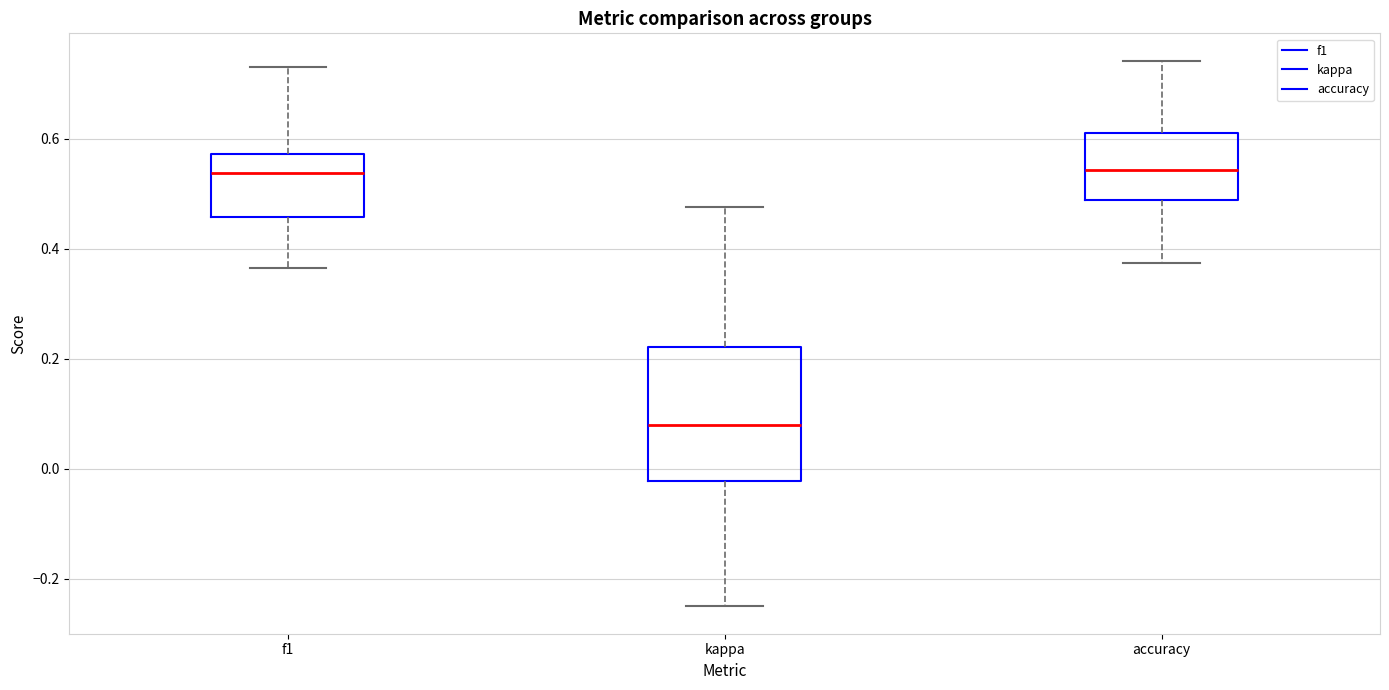

Reading left to right, read every box against the y-axis: the position of its median line, the range the box covers, and the ends of its whiskers. The values are not printed on the chart, so give them approximately, as read against the axis.

f1: median 0.54, box 0.46 to 0.58, whiskers 0.36 to 0.74
kappa: median 0.08, box -0.02 to 0.22, whiskers -0.24 to 0.48
accuracy: median 0.54, box 0.48 to 0.62, whiskers 0.38 to 0.74